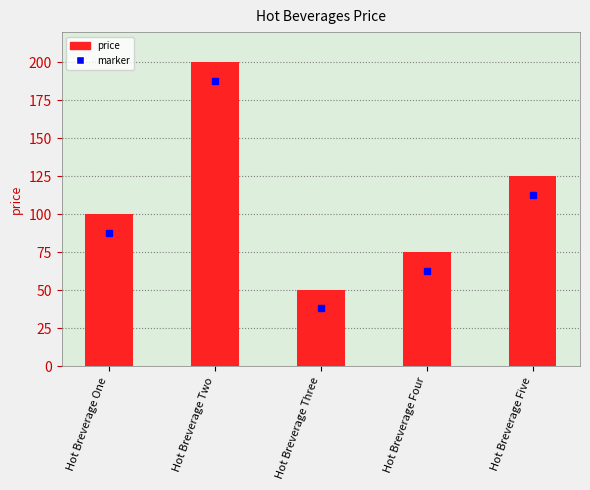

Which has a higher value, Hot Breverage One or Hot Breverage Two?

Hot Breverage Two